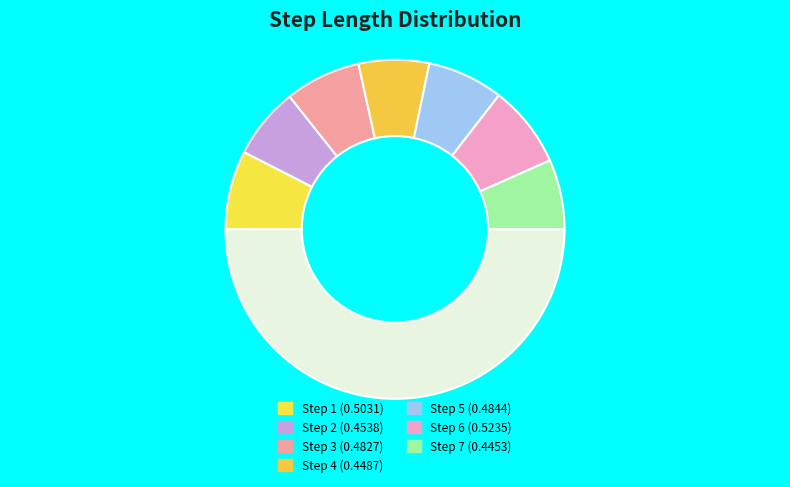

How many slices are in this pie chart?

8